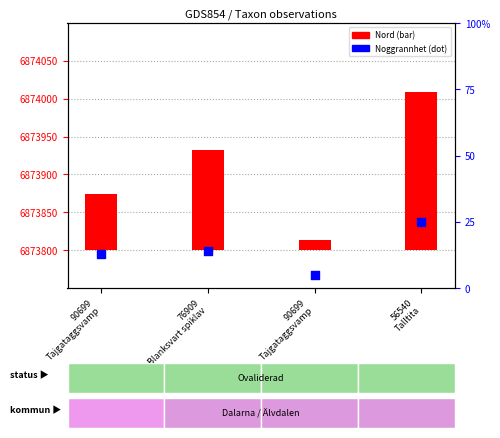

Which has a higher value, 90699
Tajgataggsvamp or 56540
Talltita?

56540
Talltita